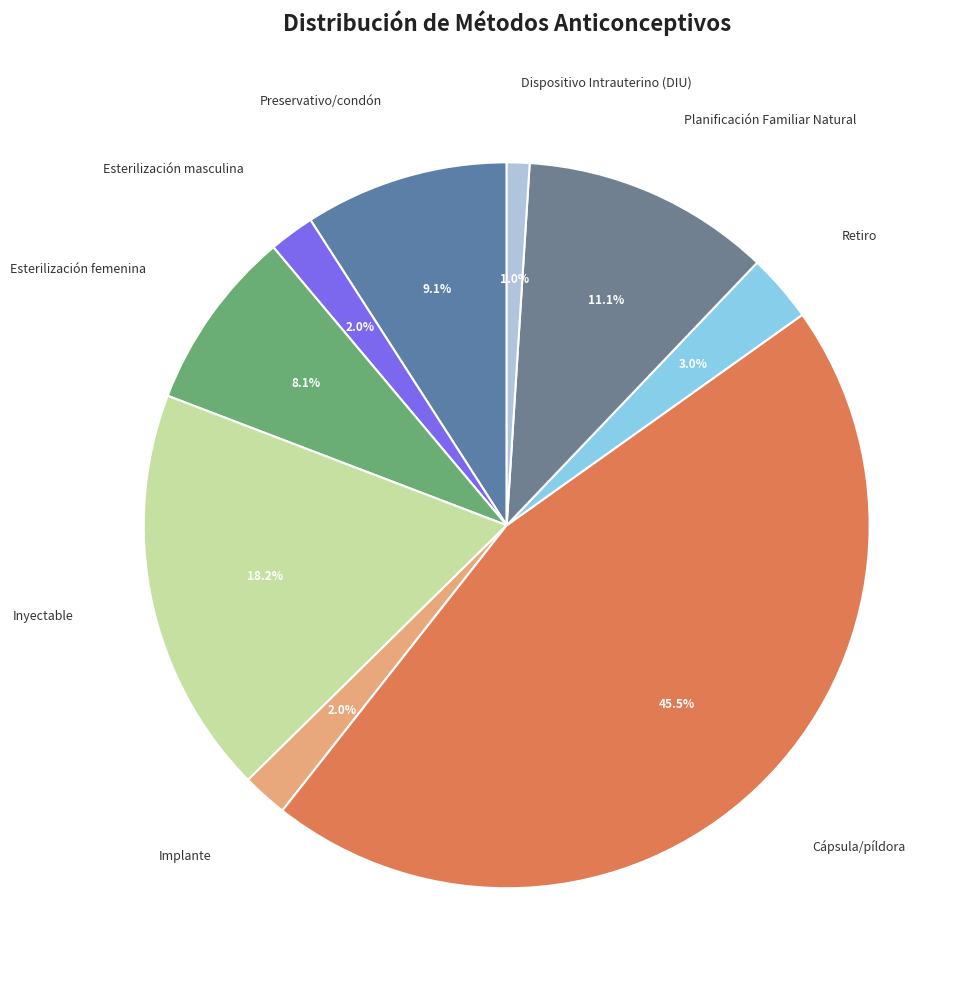

Does any single category account for the majority?

No